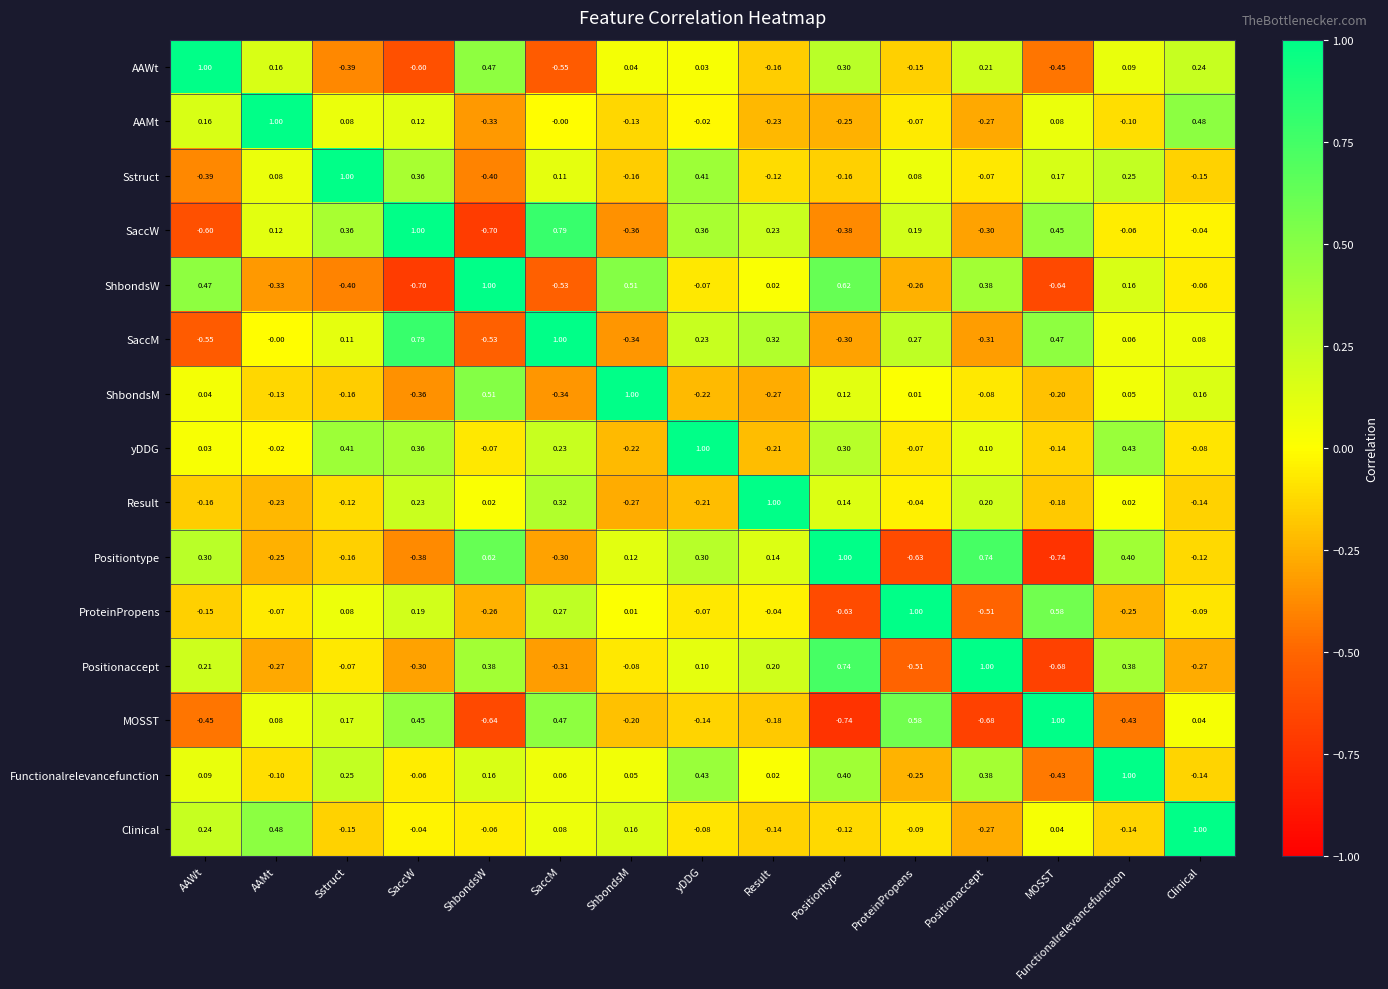

At which label does Functionalrelevancefunction reach its peak?

Functionalrelevancefunction